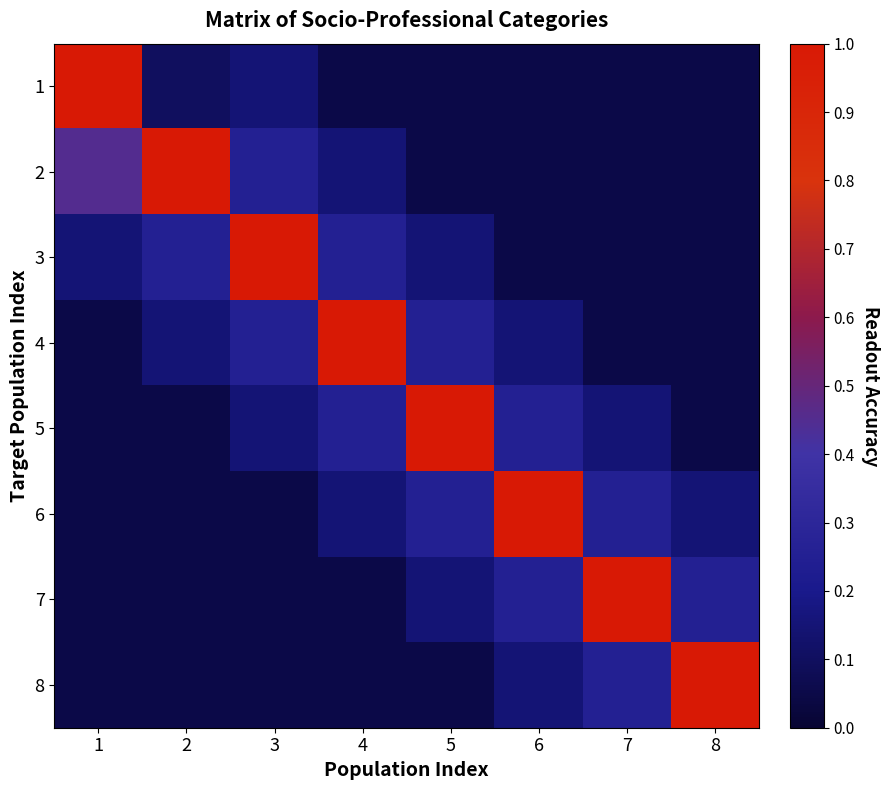

At which category does the chart reach its peak across all series?

1